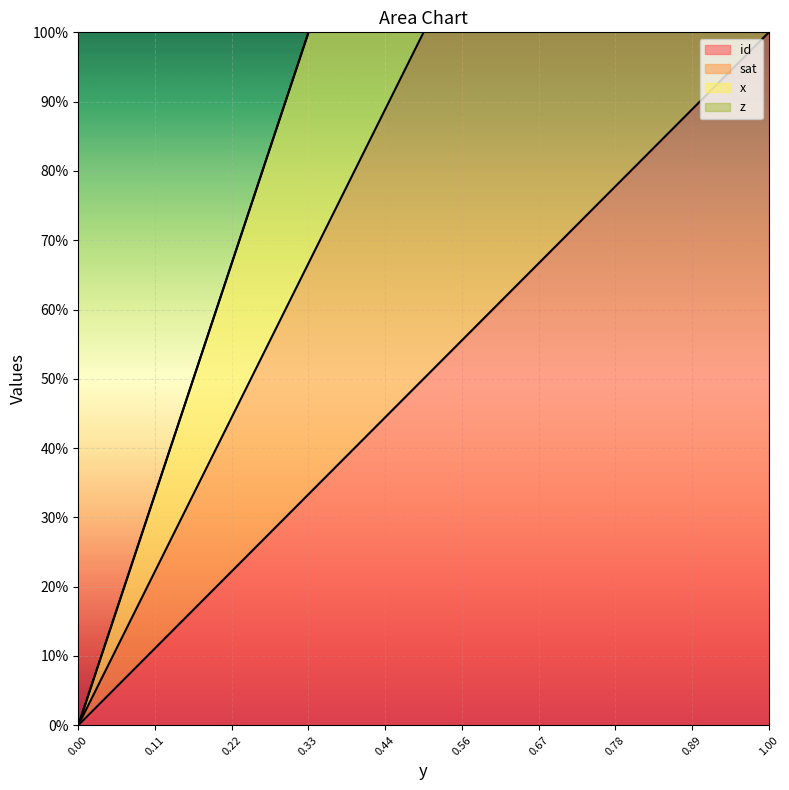

Is the value of x at 0.56 greater than the value of id at 0.56?

Yes